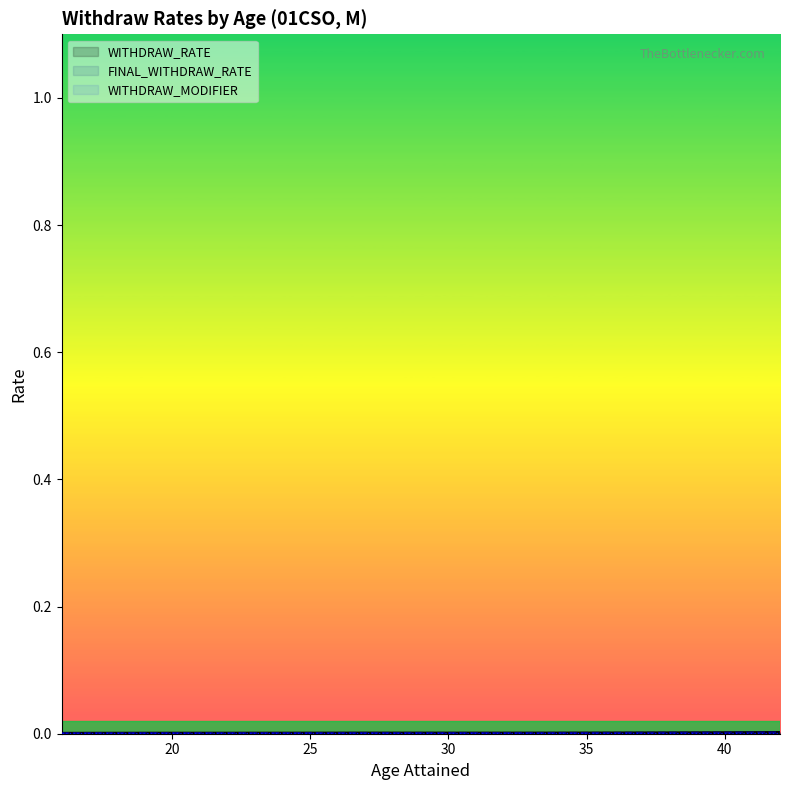

Count the FINAL_WITHDRAW_RATE values in the range 0 to 1.

27